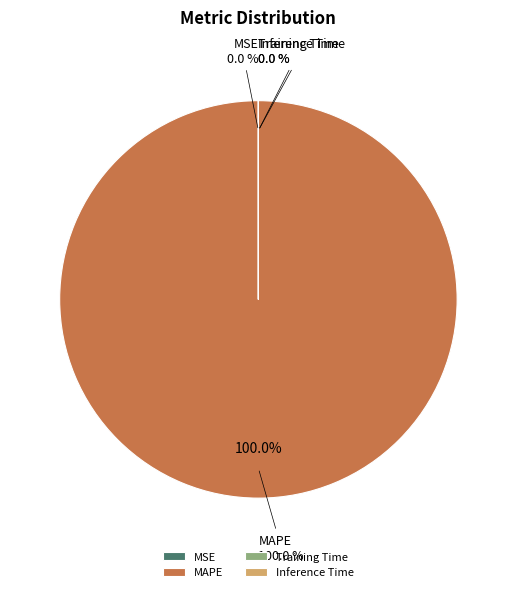

Which slice is the largest?

MAPE